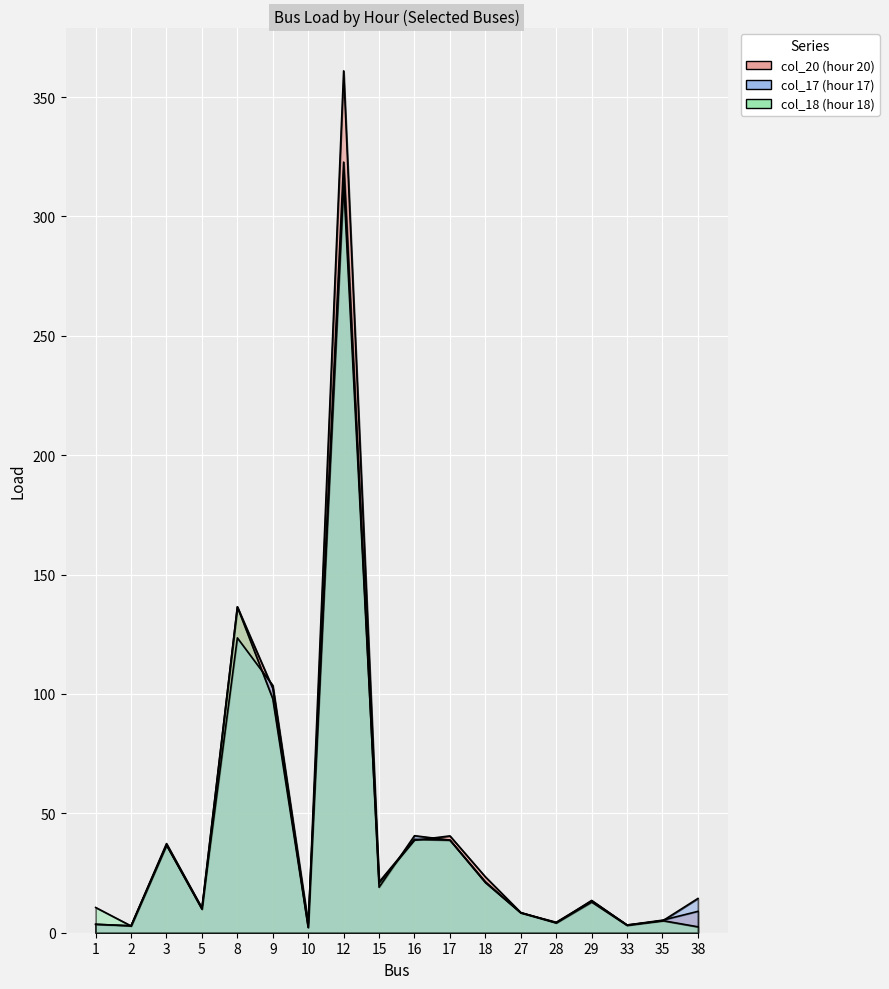

True or false: col_20 and col_18 cross at least once.

True